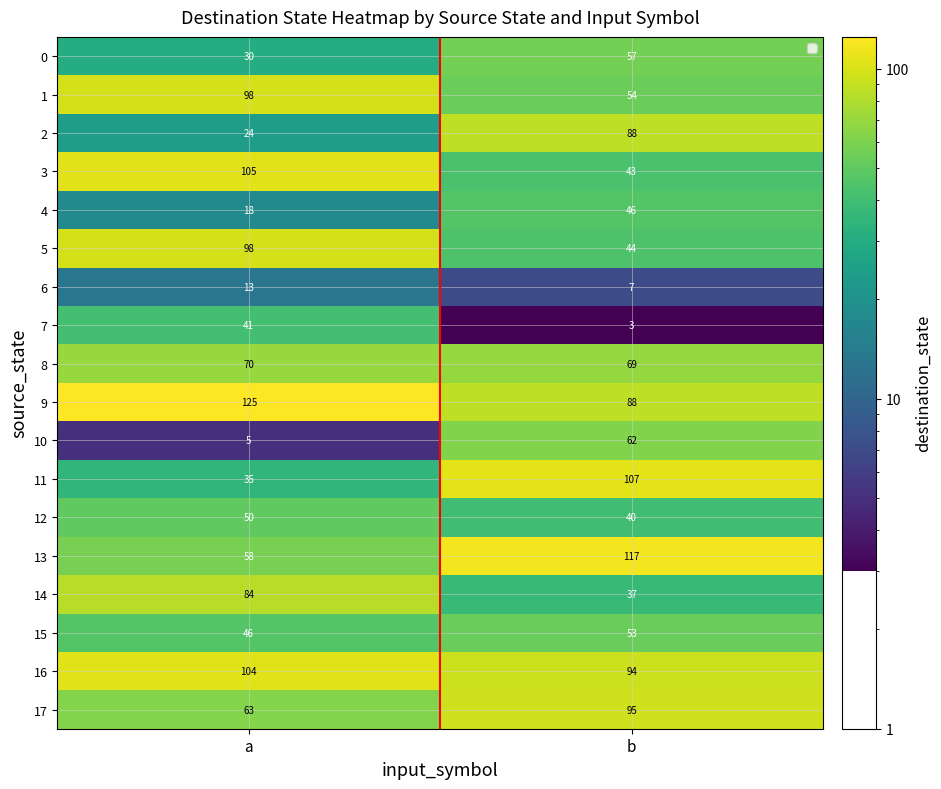

What is the minimum value shown in the chart?

3